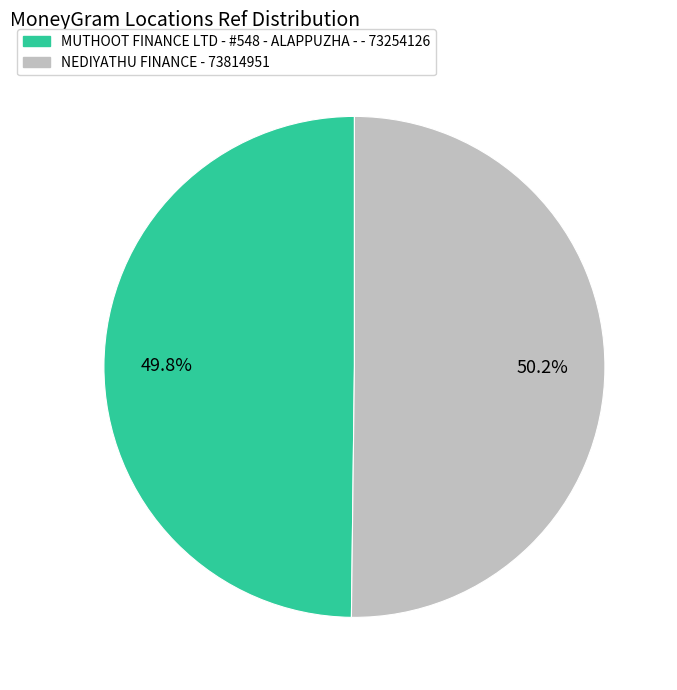

Is there any slice that represents more than half of the pie?

Yes